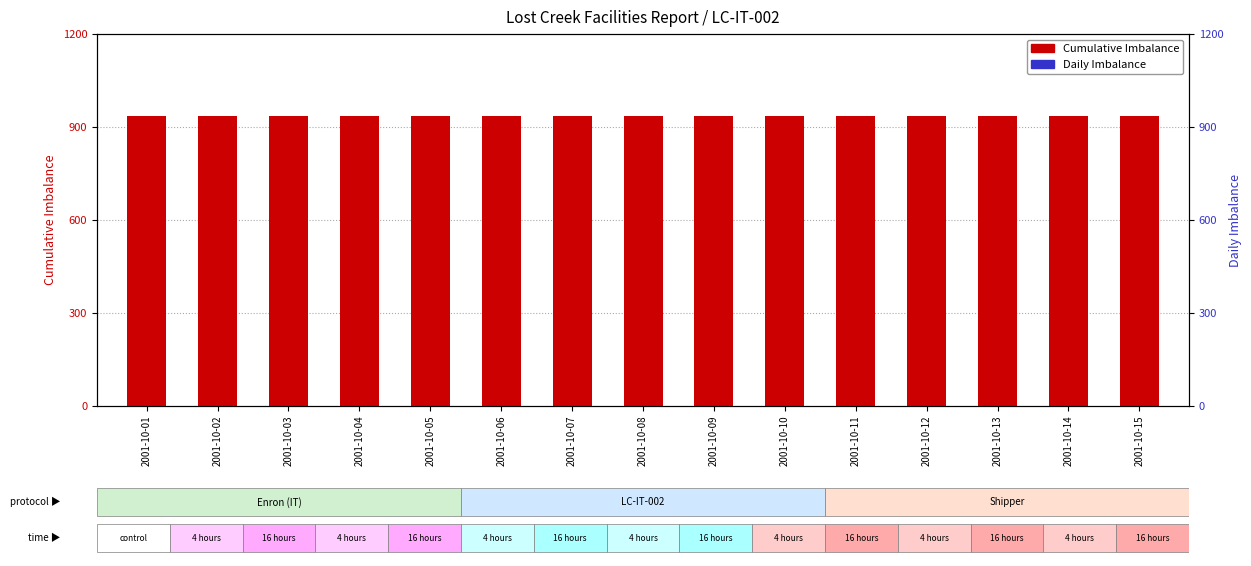

What are all the series names shown in the legend?

Cumulative Imbalance, Daily Imbalance